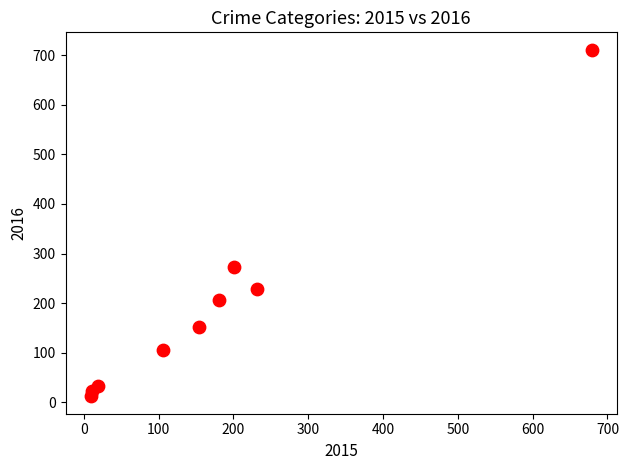

What Y value in the scatter plot is closest to 361?

273